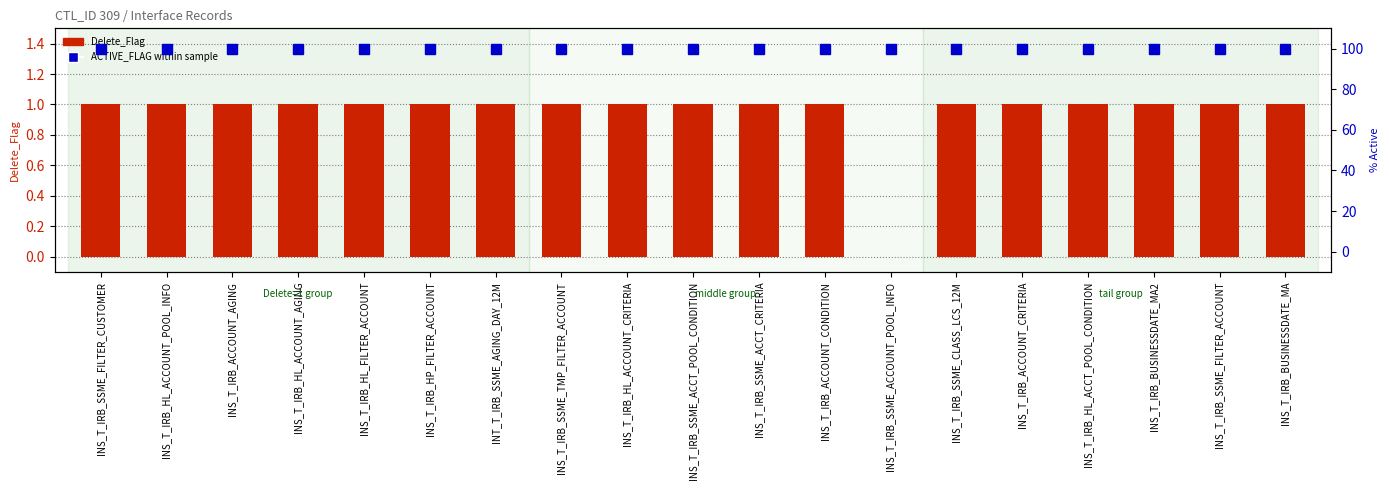

What is the label of the 17th bar from the right?

INS_T_IRB_ACCOUNT_AGING